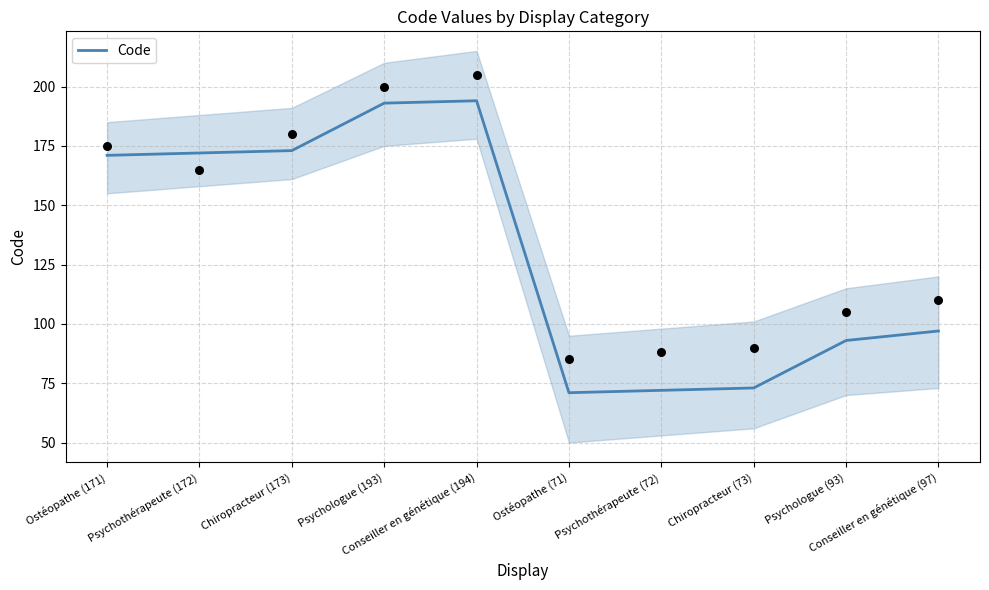

What is the change in value from Psychothérapeute (172) to Psychologue (93)?

-79